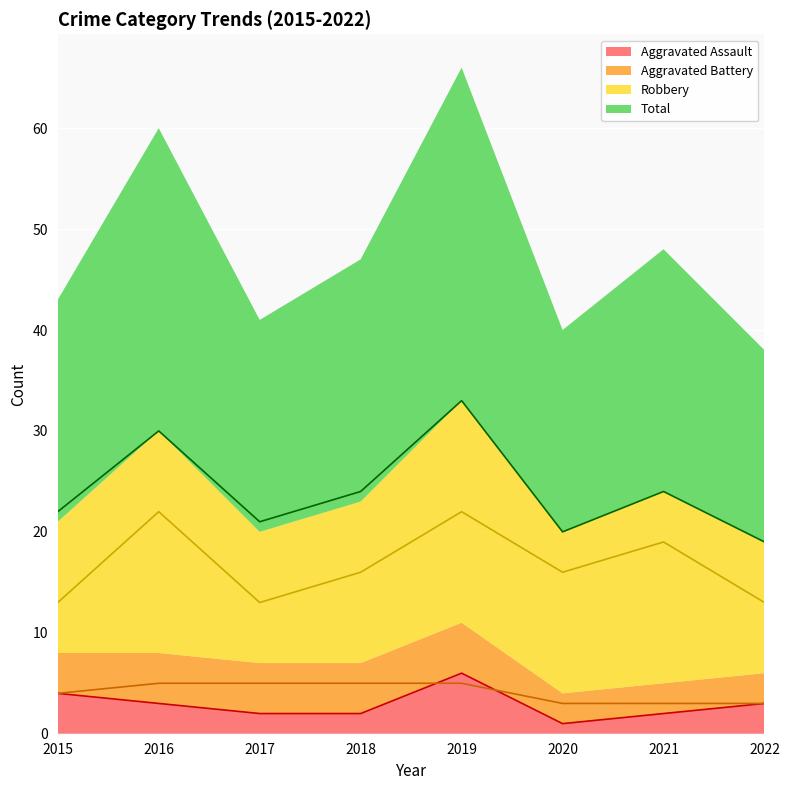

What is the difference between the second highest and minimum values in the Aggravated Assault series?

3